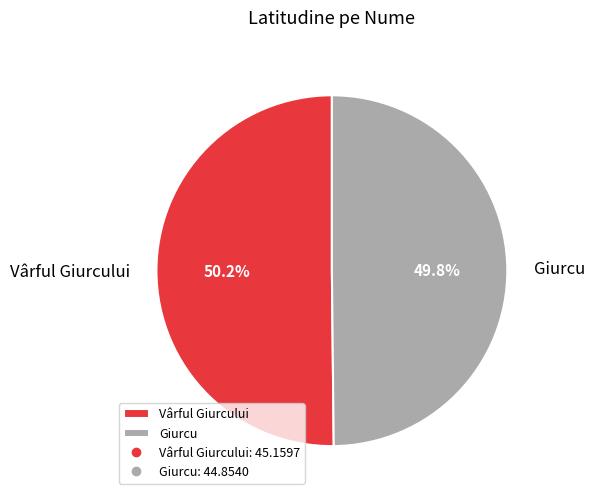

To the nearest percent, what percentage of the pie is Vârful Giurcului?

50%